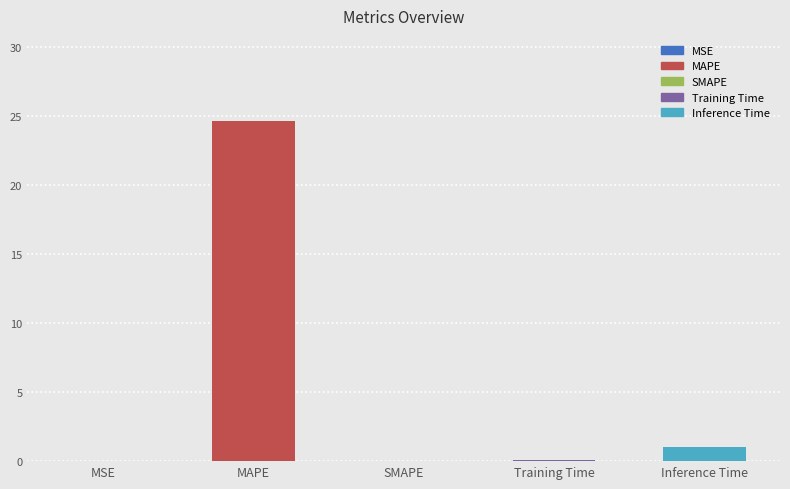

Rank the categories by value from lowest to highest.

SMAPE, MSE, Training Time, Inference Time, MAPE